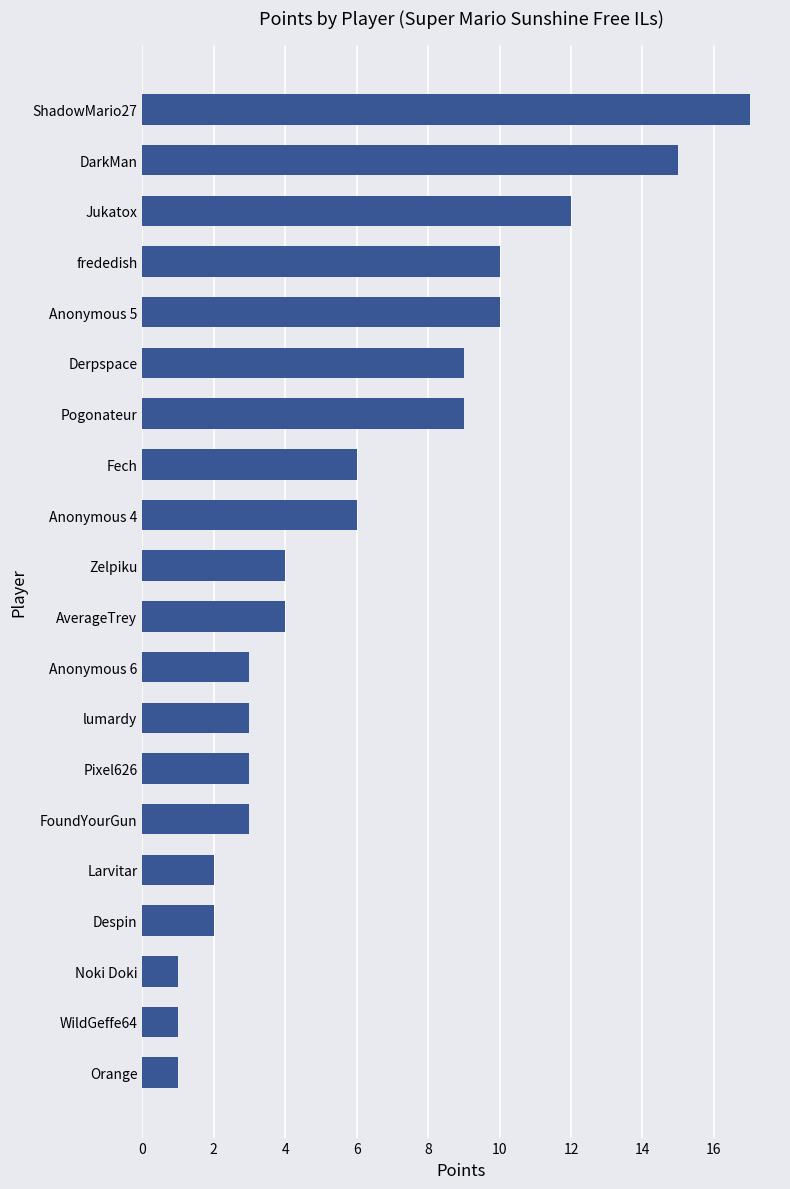

Which has a higher value, Zelpiku or Orange?

Zelpiku